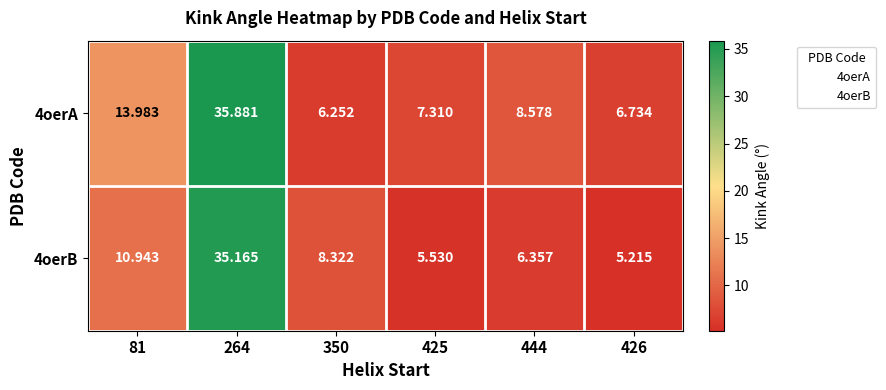

How many data points does each series have?

6